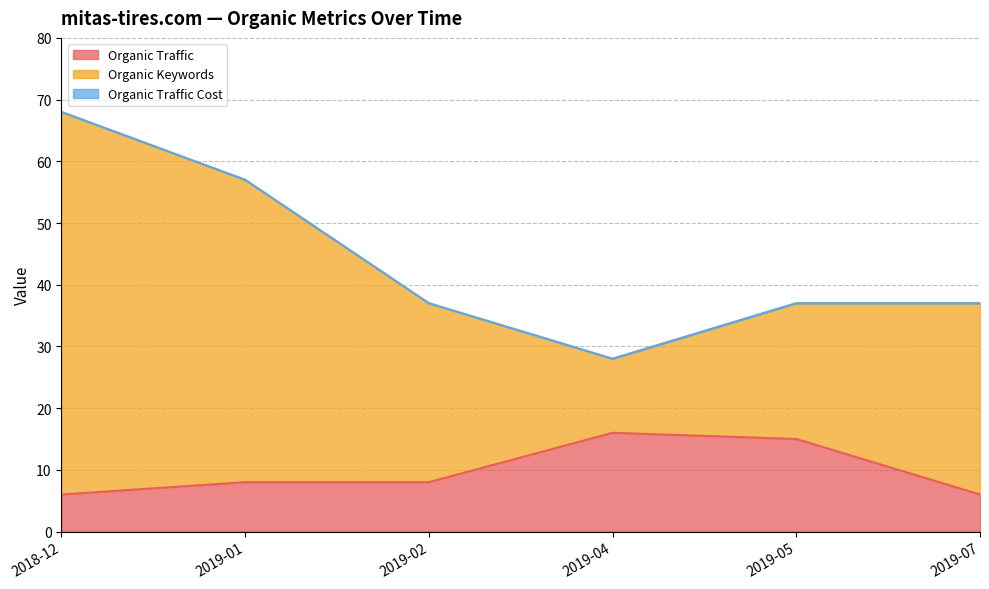

What position from the right is 2019-04?

3